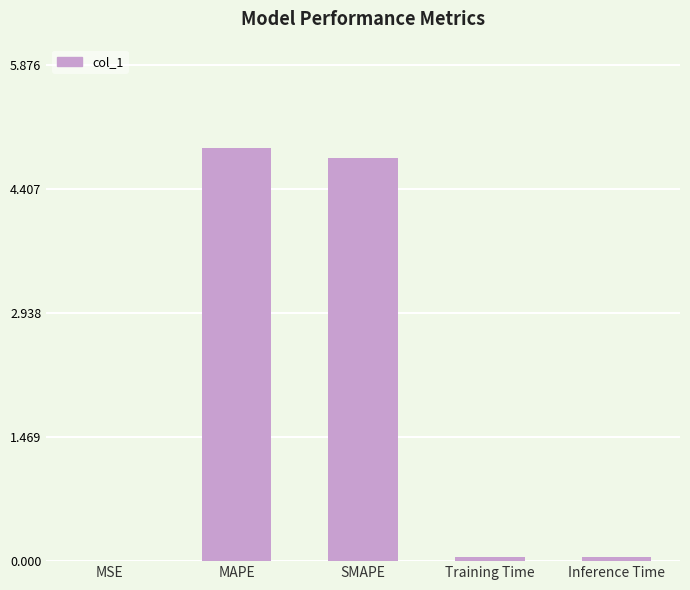

Between Training Time and SMAPE, which is larger?

SMAPE